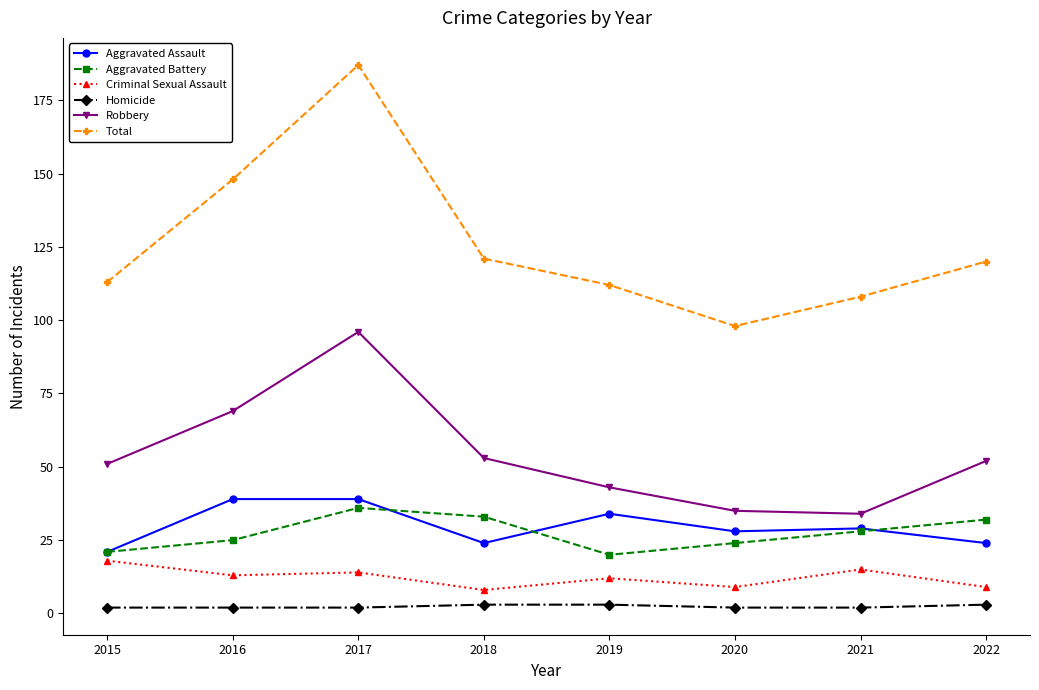

True or false: Aggravated Assault and Robbery intersect in this chart.

False